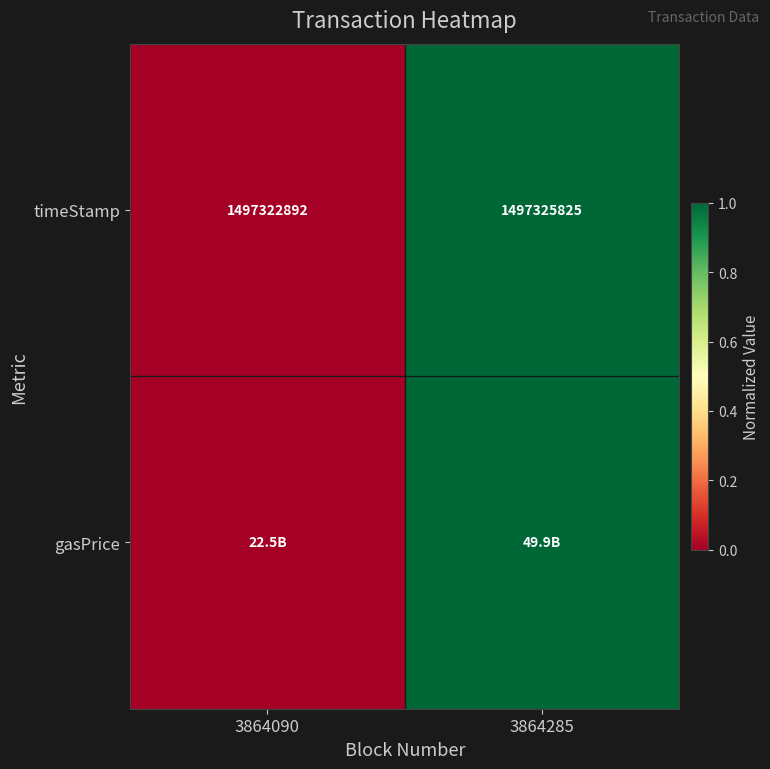

The timeStamp series shows 2595142519 at 3864285. True or false?

False